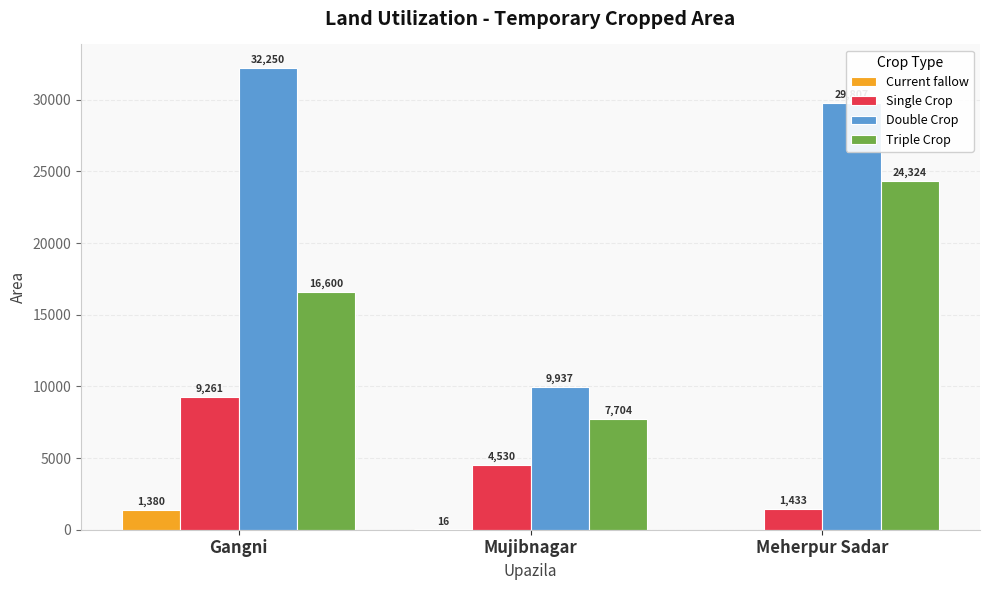

Between Gangni and Mujibnagar, which series saw the biggest shift?

Double Crop